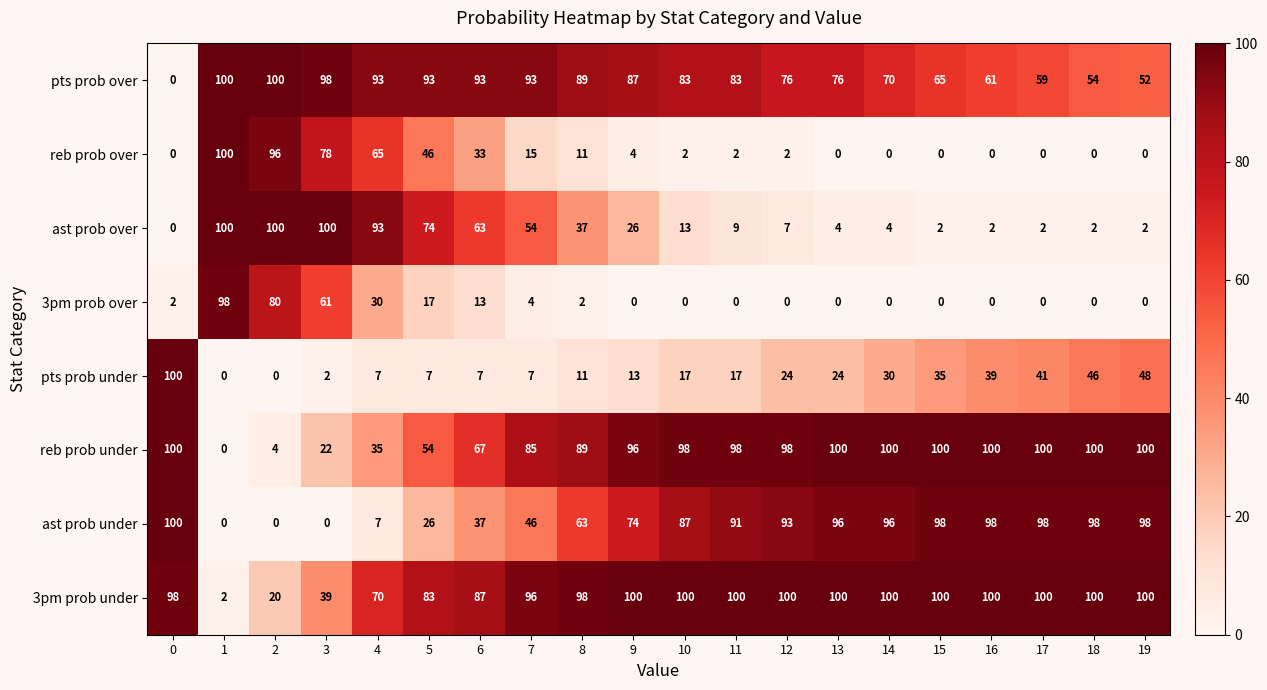

What is the difference between the highest and lowest values at 11?

100